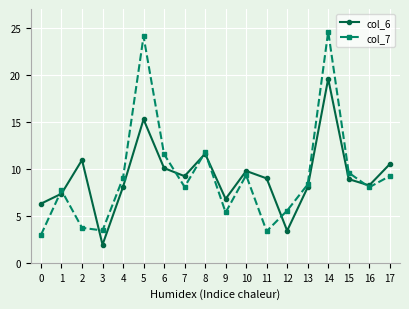

Where is the first local maximum for col_6?

2